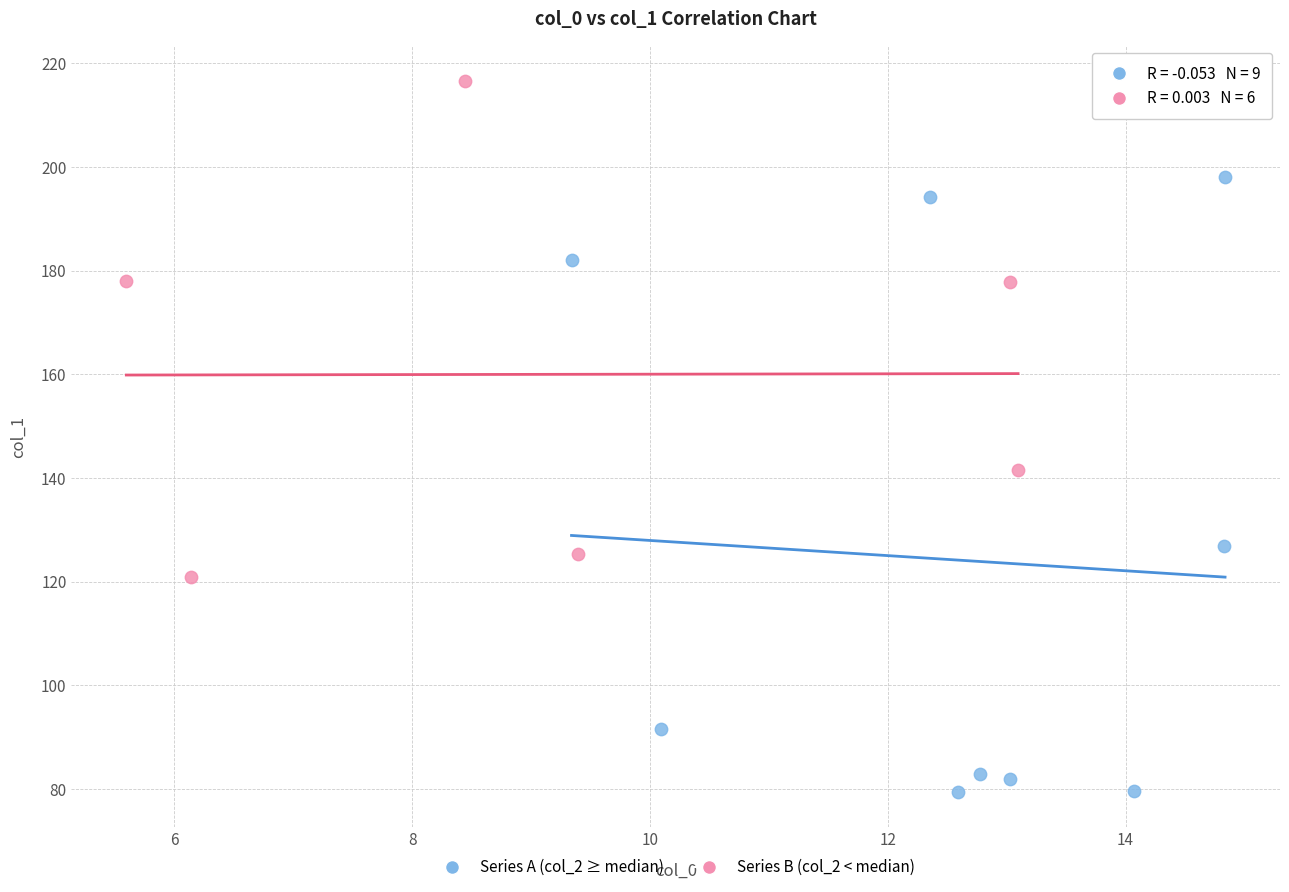

Which series has the largest Y range (max minus min)?

Series A (col_2 ≥ median)